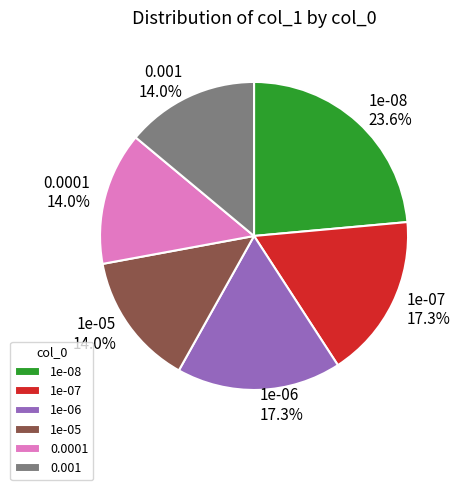

What percentage is NOT represented by 1e-05?

86.0%